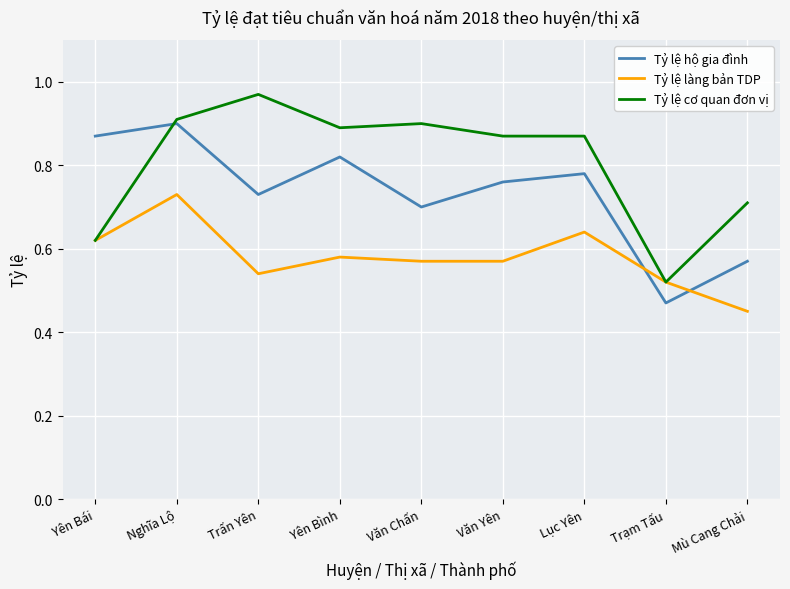

List the series in order of their peak value, lowest first.

Tỷ lệ làng bản TDP, Tỷ lệ hộ gia đình, Tỷ lệ cơ quan đơn vị